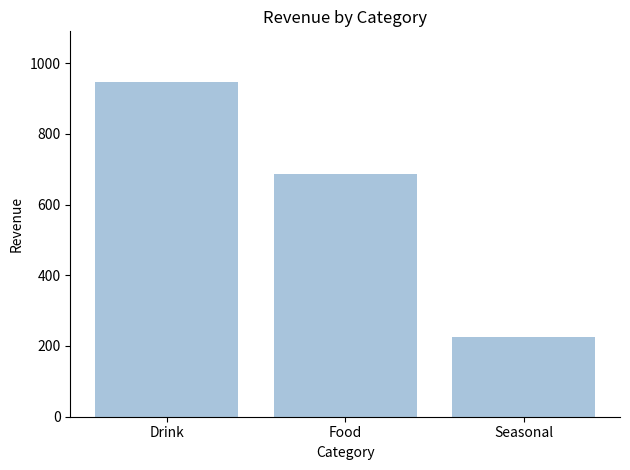

The chart shows a value of 1206.6 at Food. True or false?

False